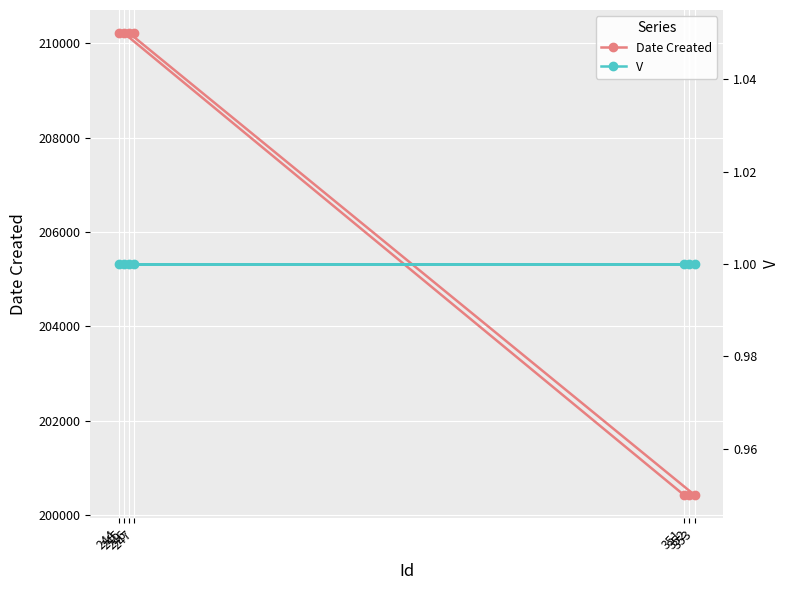

True or false: Date Created and V intersect in this chart.

False